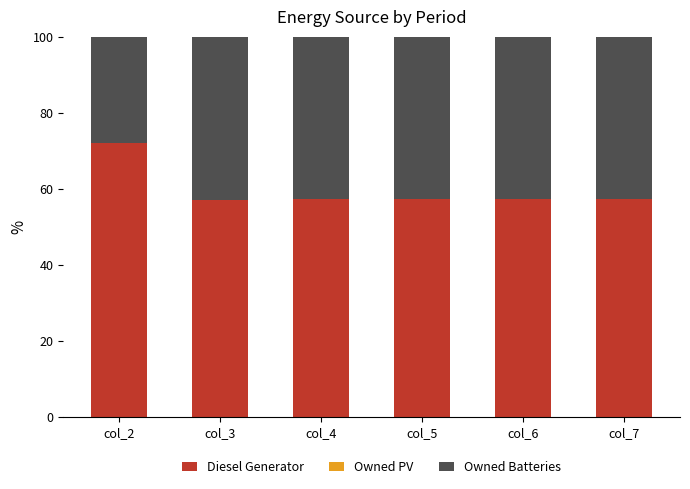

Which category has the highest value in the Diesel Generator series?

col_2